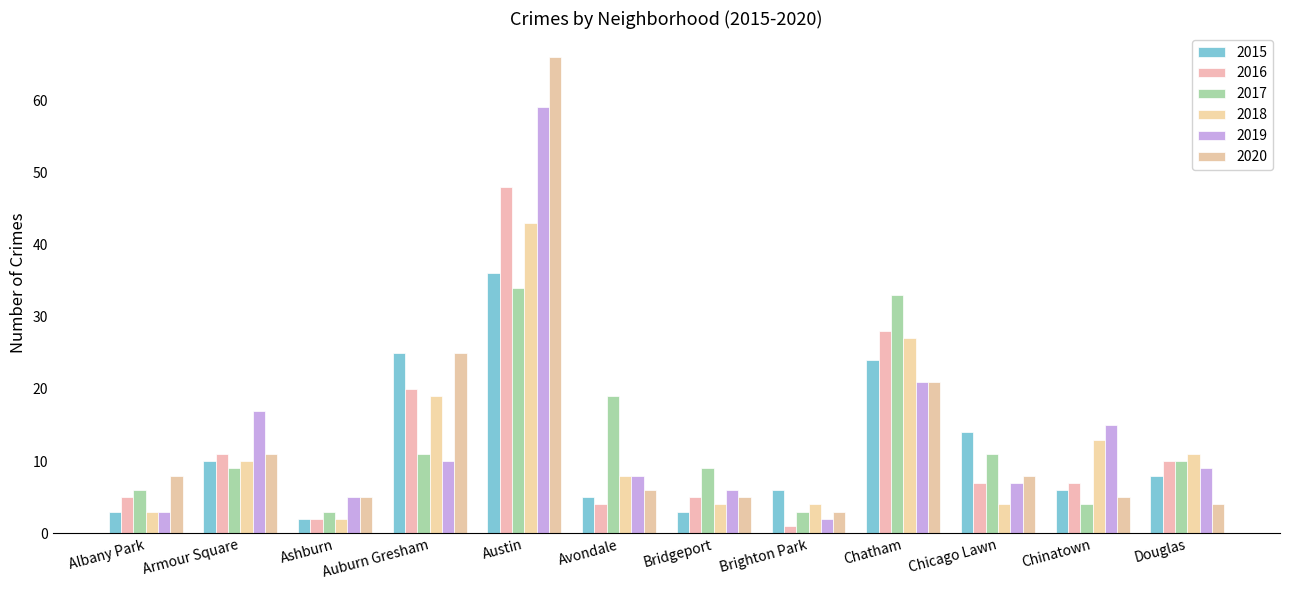

What is the spread (max minus min) of values at Chicago Lawn?

10